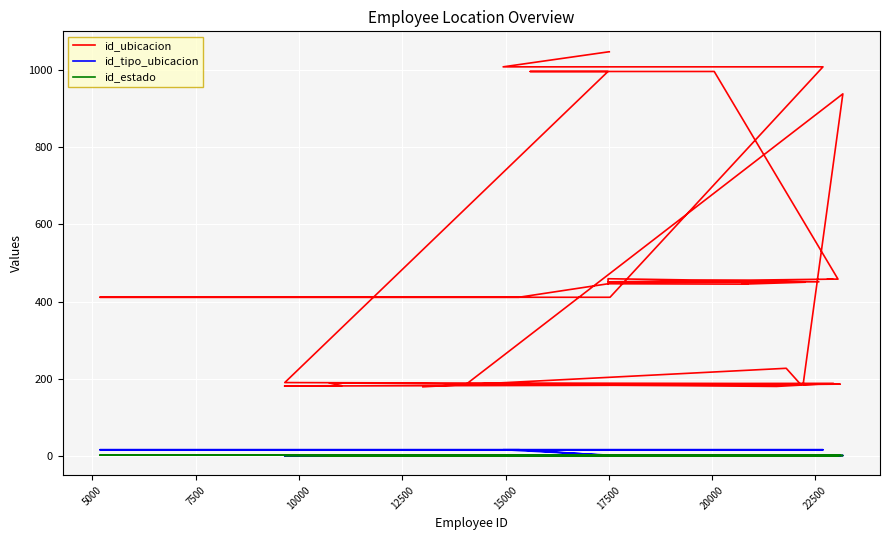

At which category does id_estado reach its first local valley?

17500